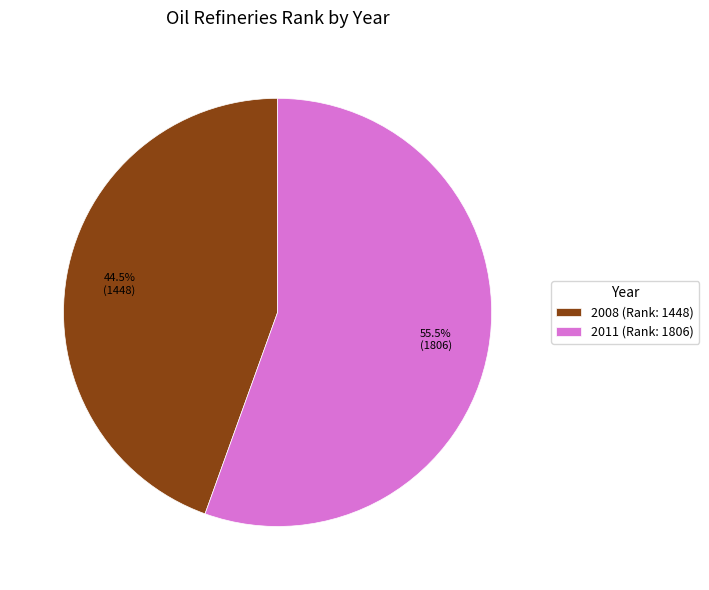

What is the majority slice?

2011